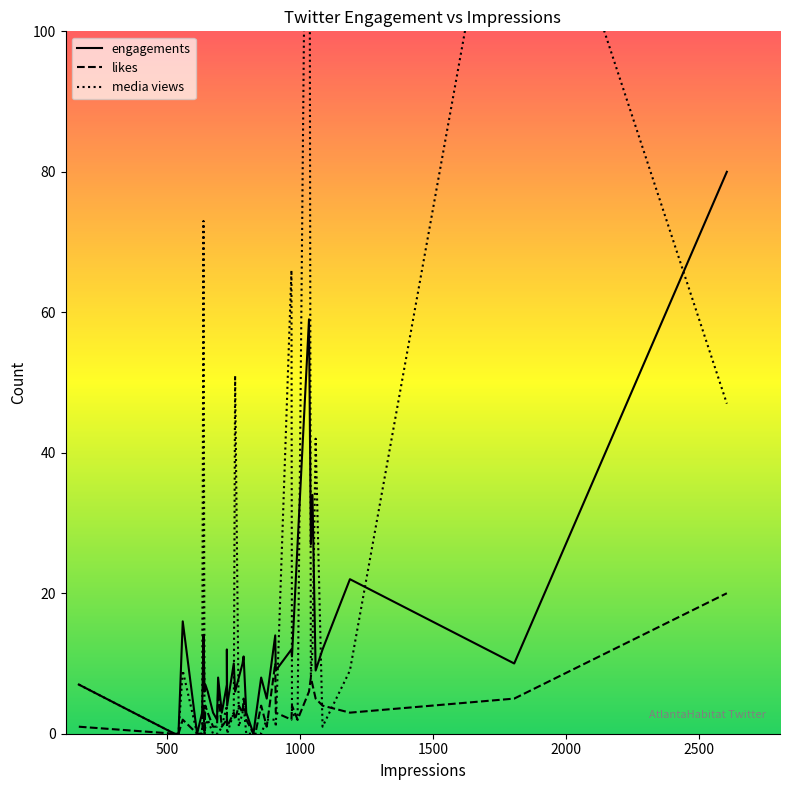

At how many categories does at least one series exceed 108?

2